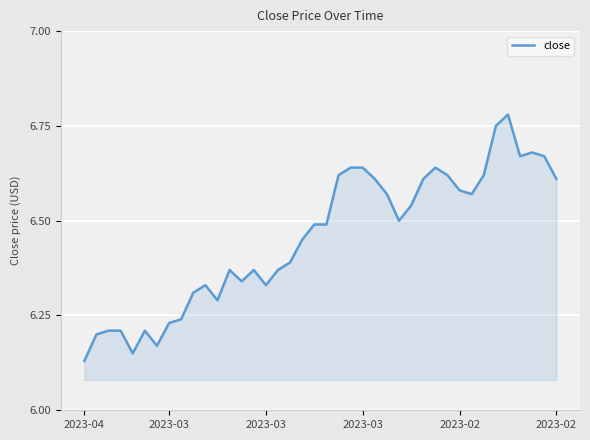

How many points are lower than both their immediate neighbors (excluding endpoints)?

8